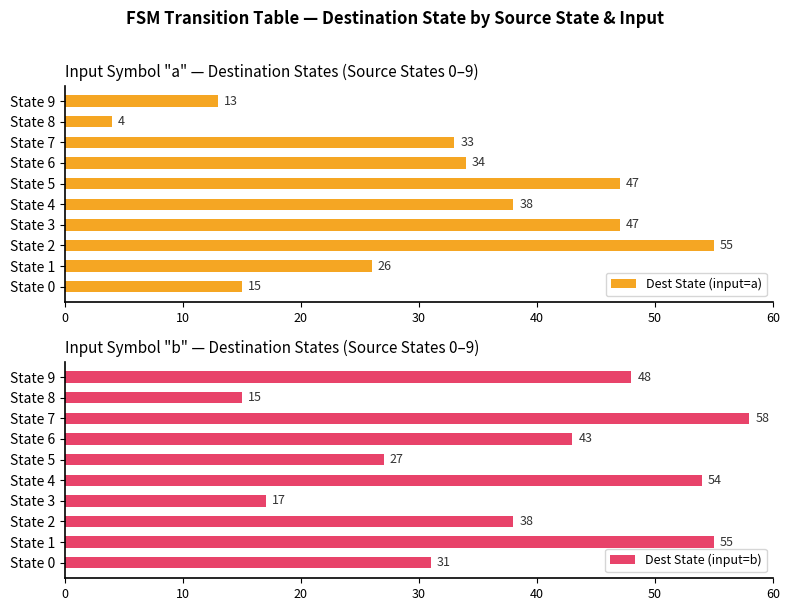

How many values in the Dest State (input=a) series exceed 34?

4